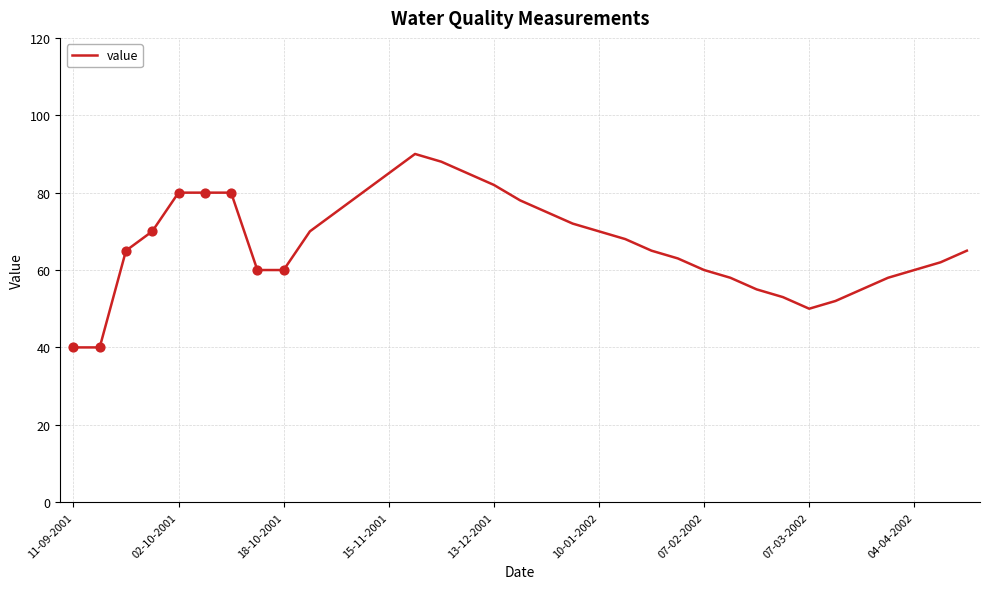

What is the maximum value shown in the chart?

90